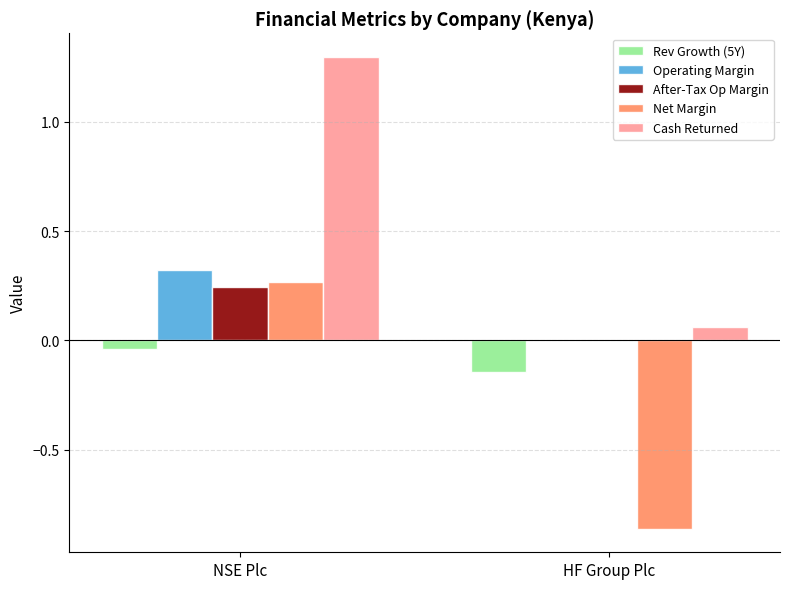

Count the number of data series in this chart.

5